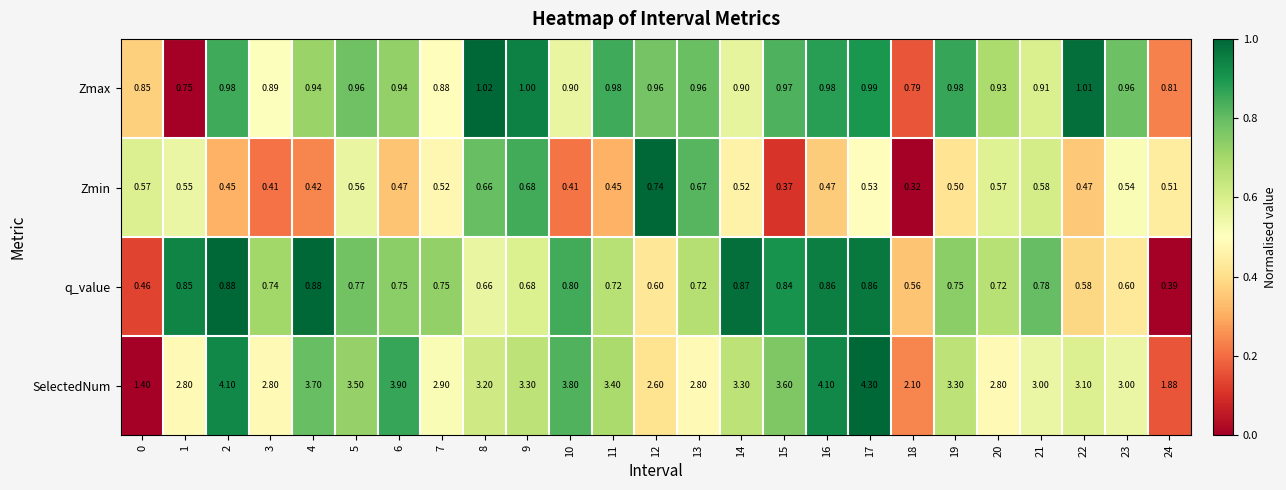

Which series changed the most between 7 and 11?

SelectedNum